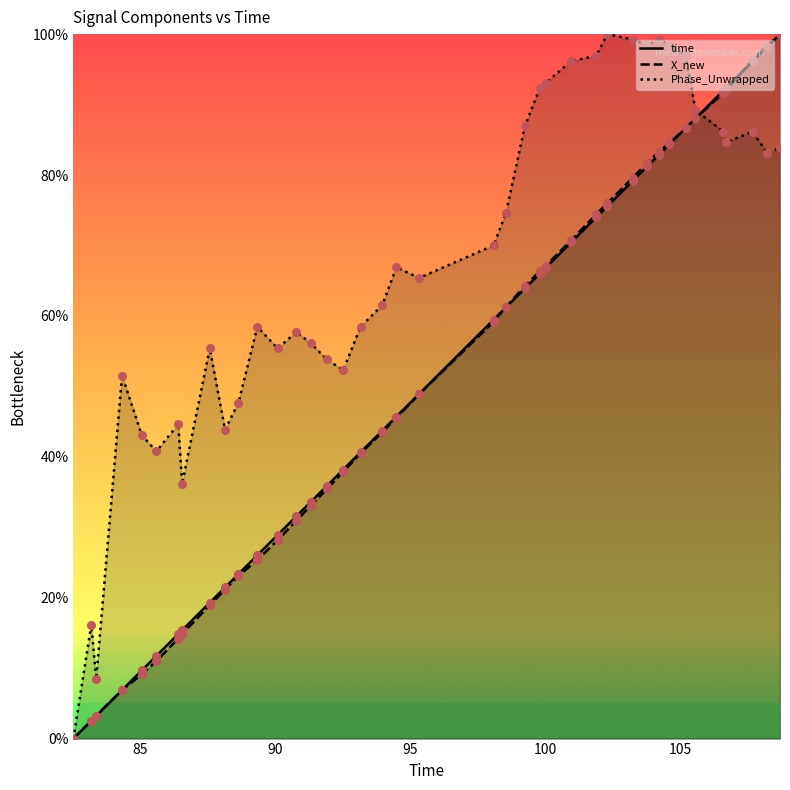

What are all the series names shown in the legend?

time (points), X_new (points), Phase_Unwrapped (points)